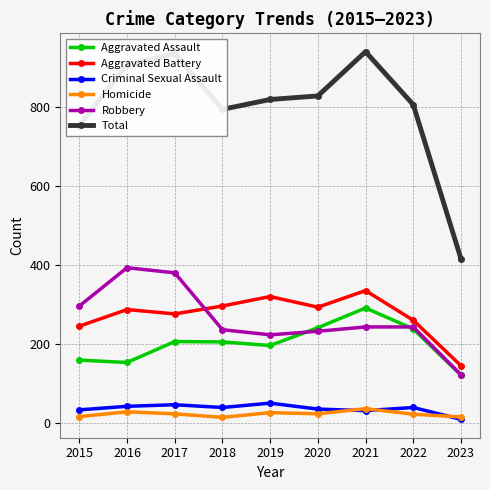

What is the minimum value shown in the chart?

10